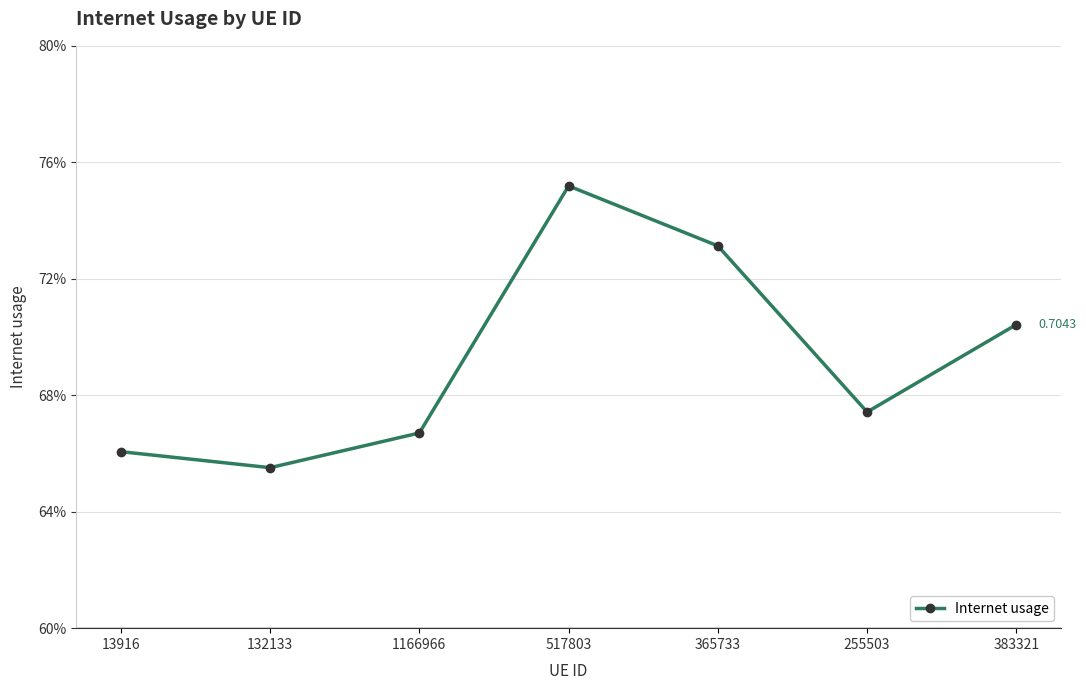

Is this an area chart (filled region under the line)?

No